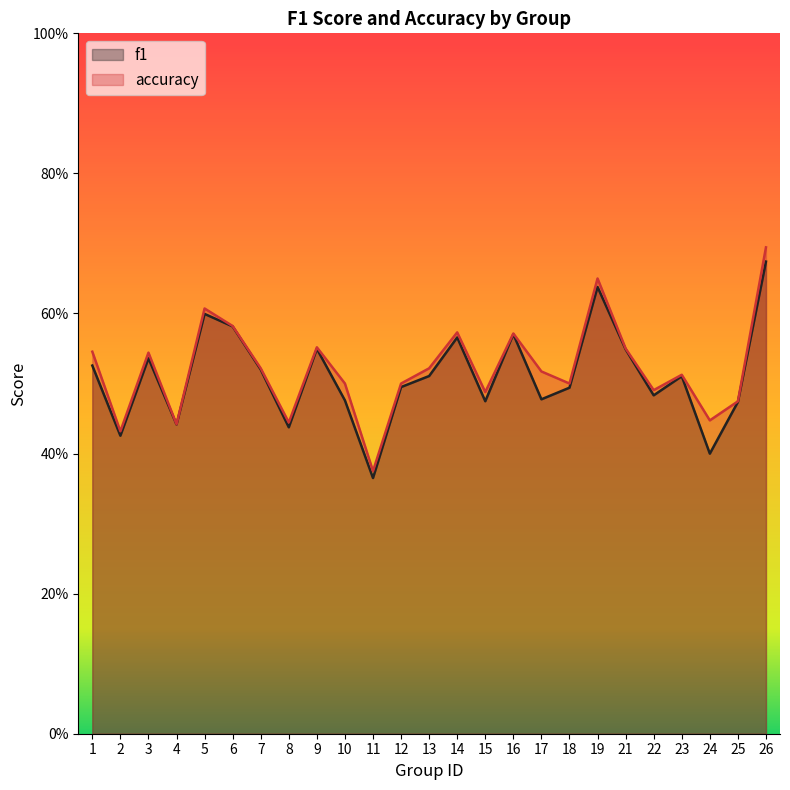

At which category is the sum across all series the highest?

26